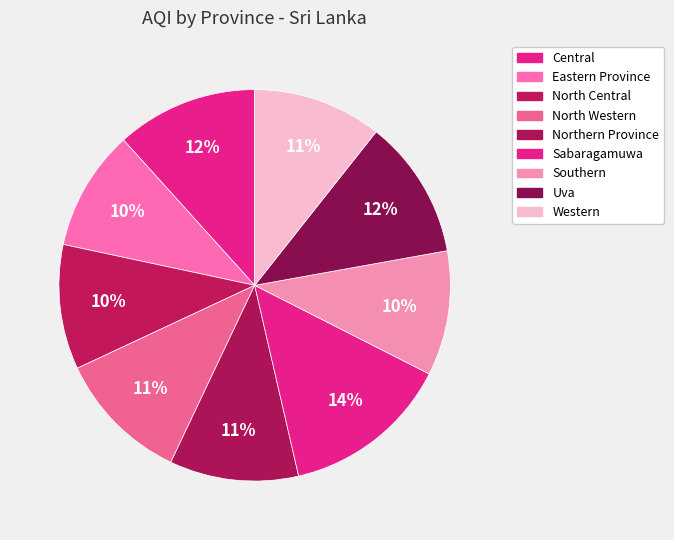

How many slices are in this pie chart?

9